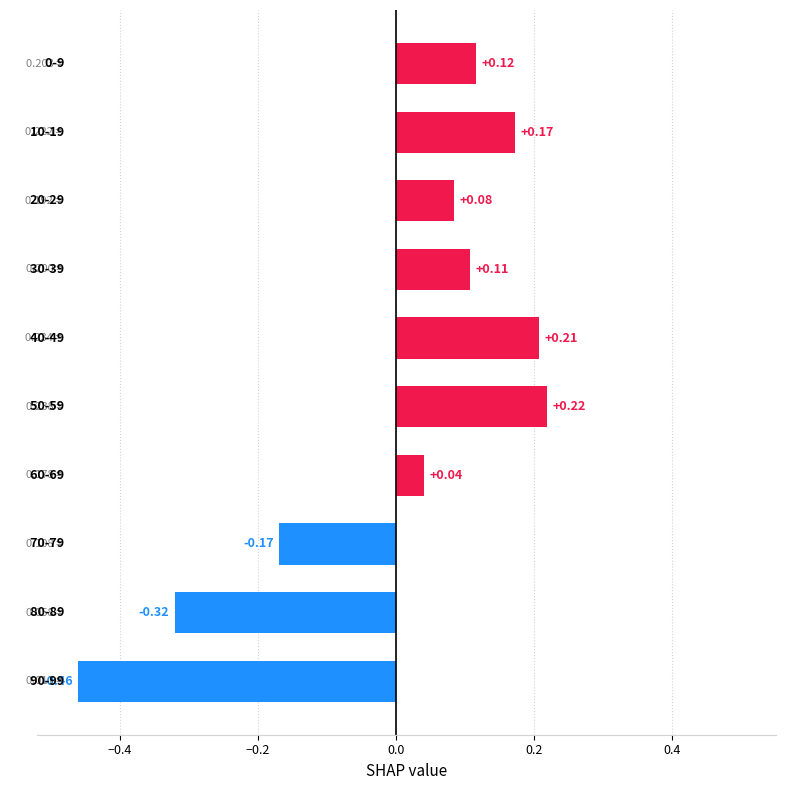

How many bars are there in total?

10